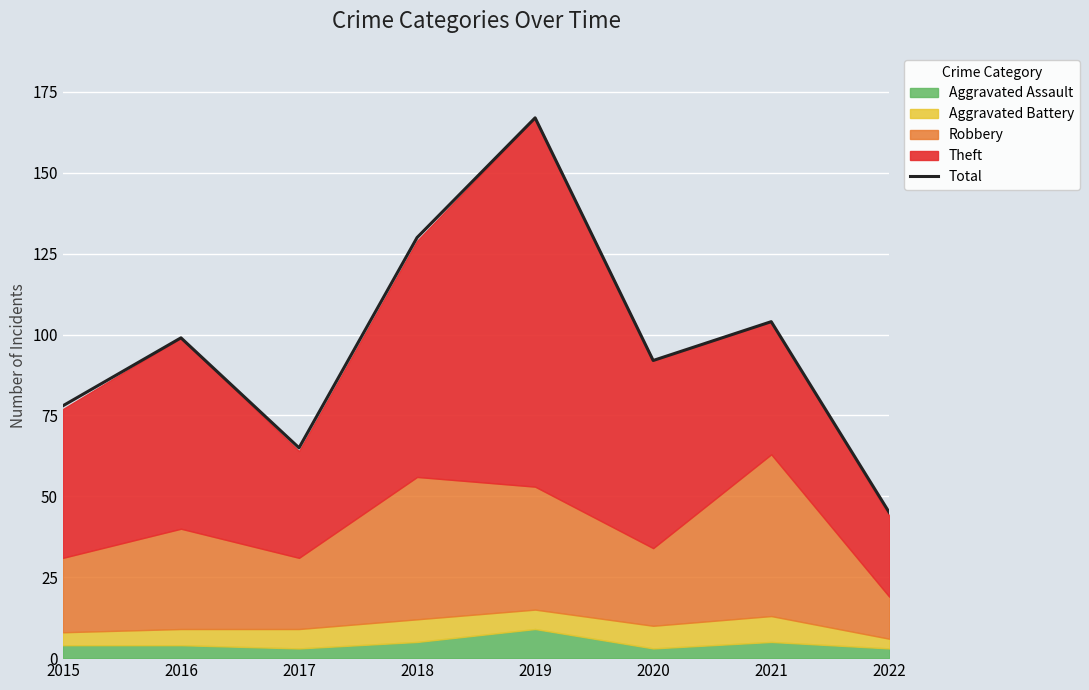

Reading right to left, extract all data points from this chart.

2022=45	2021=104	2020=92	2019=167	2018=130	2017=65	2016=99	2015=78